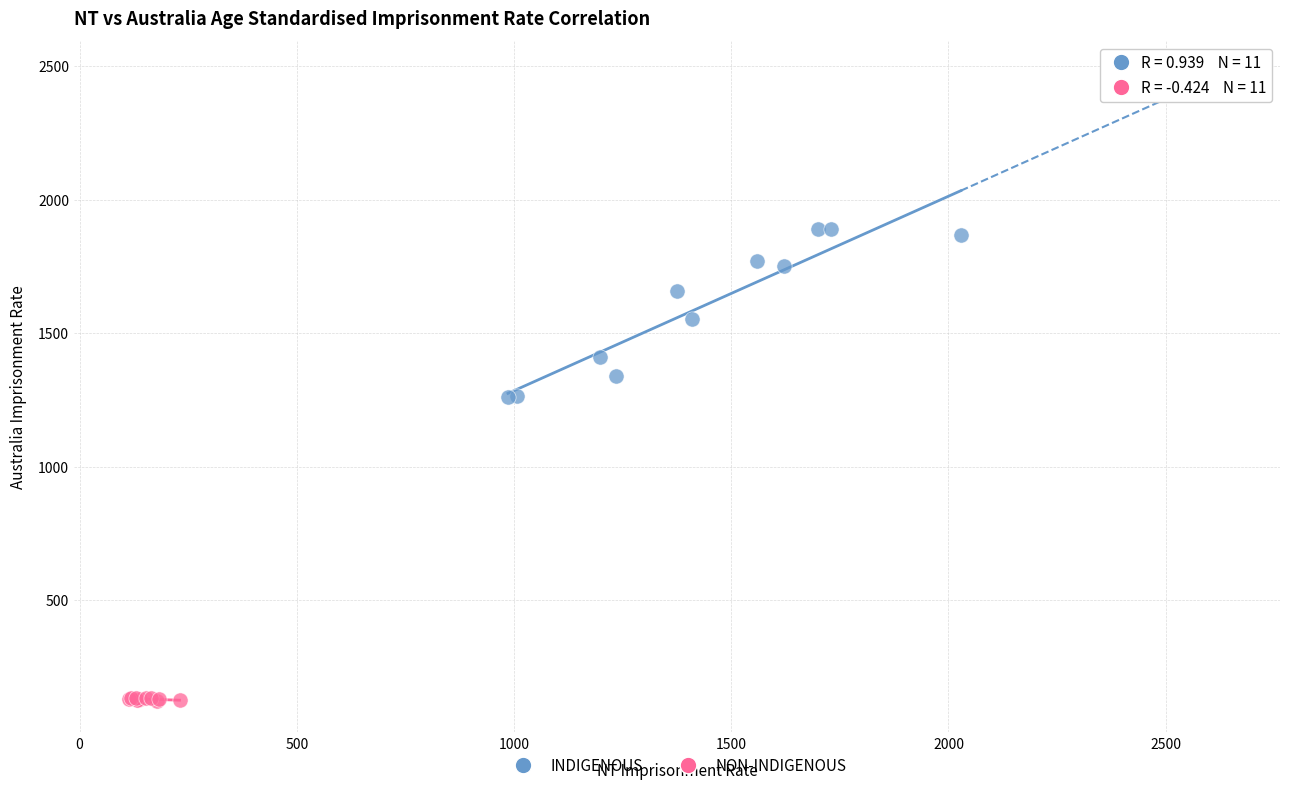

What are all the series names shown in the legend?

INDIGENOUS, NON-INDIGENOUS